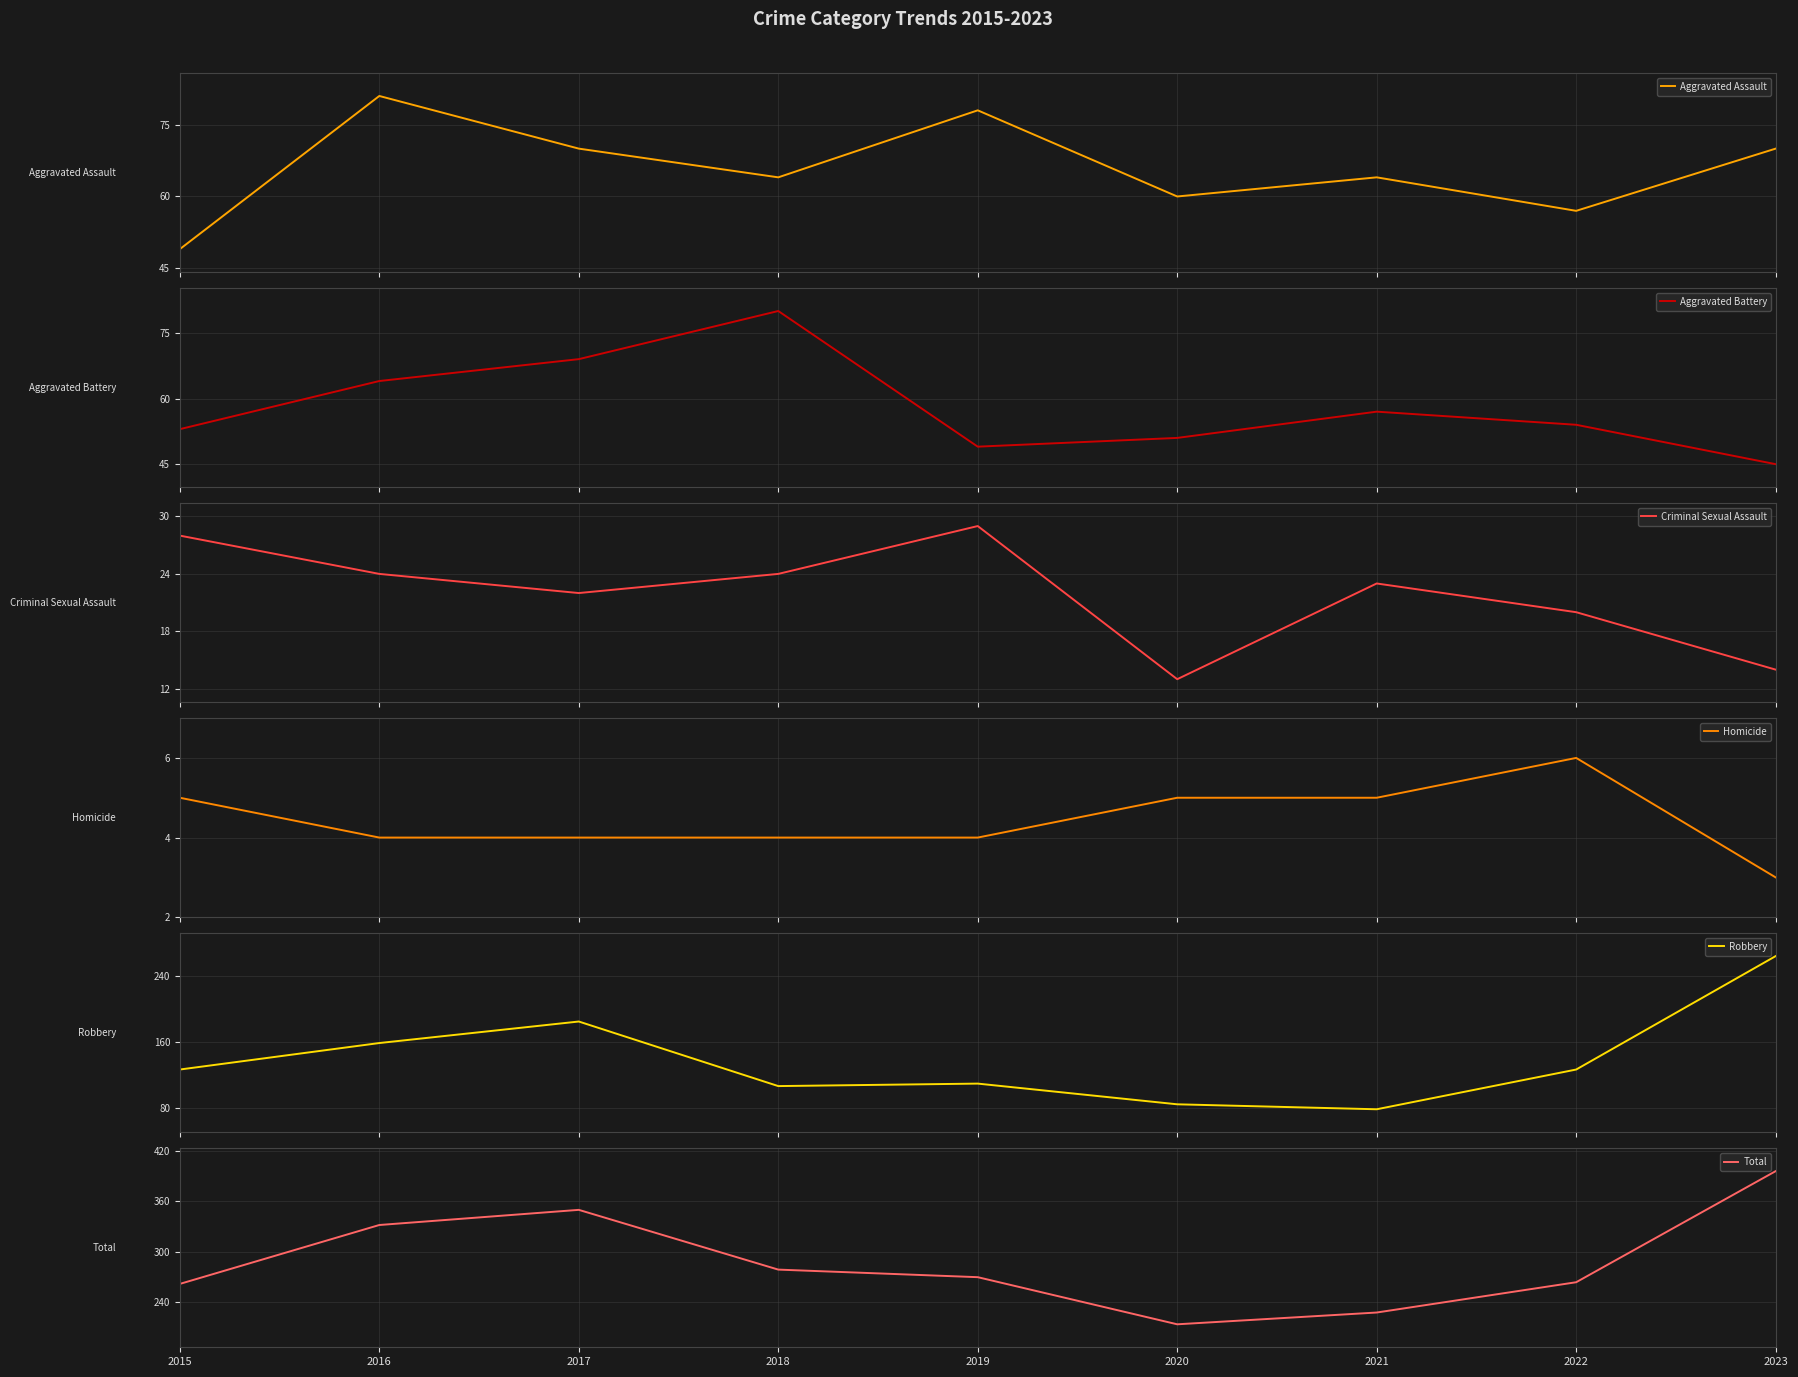

What is the difference between the highest and lowest values at 2018?

275